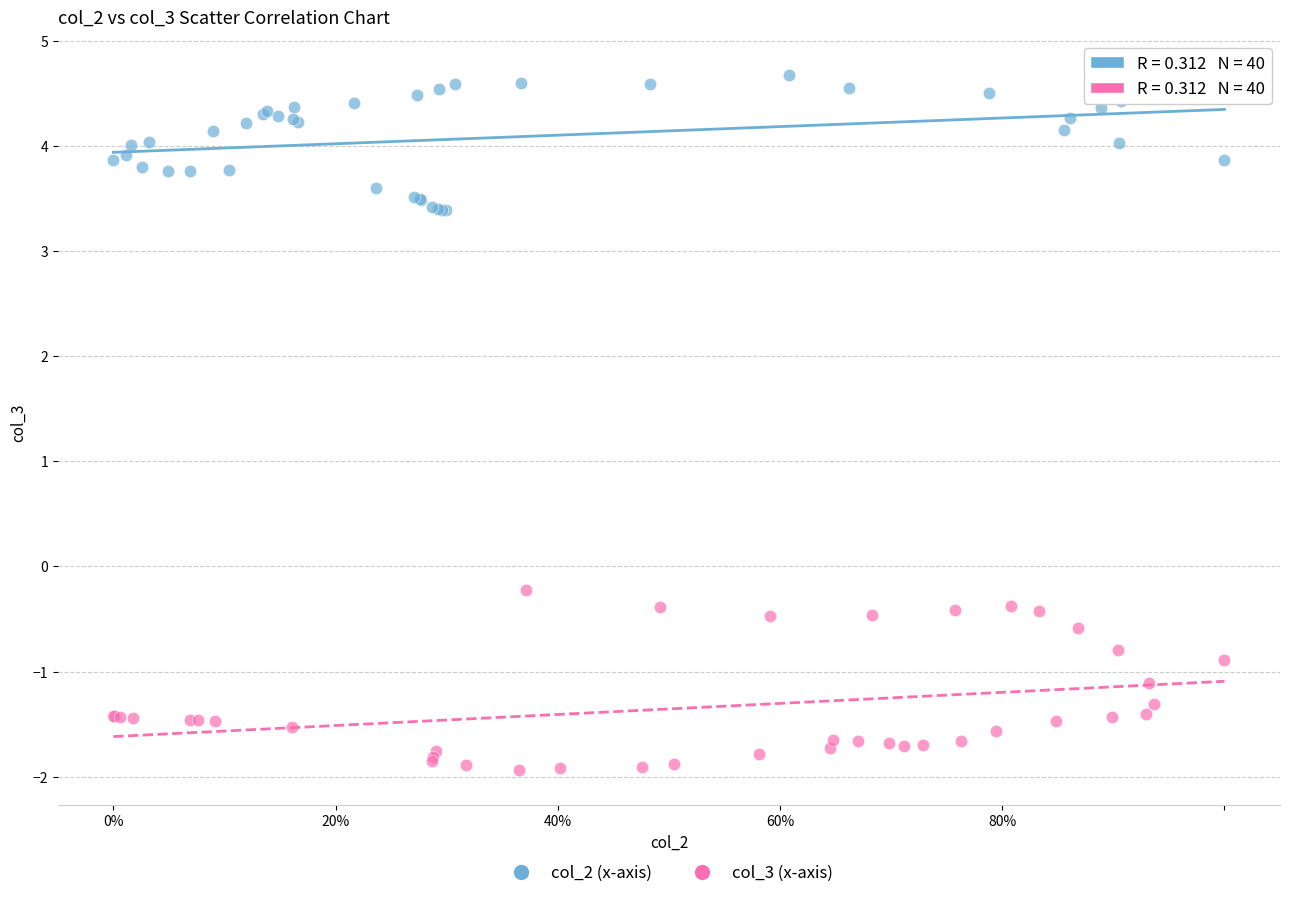

What are all the series names shown in the legend?

col_2 (x-axis), col_3 (x-axis)